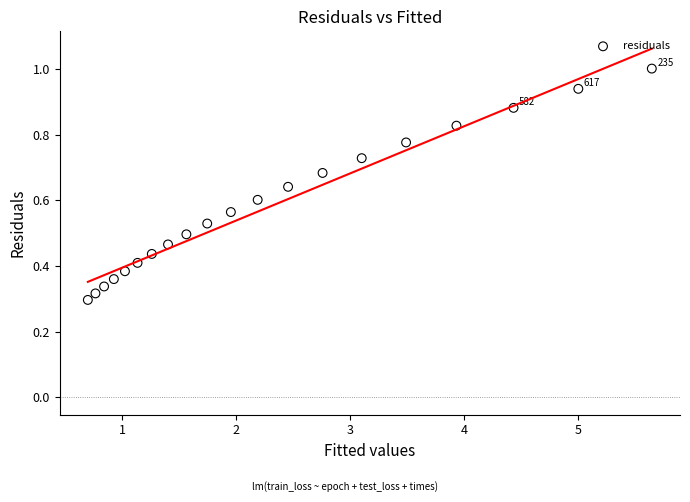

What is the range of X values (max minus min)?

4.9